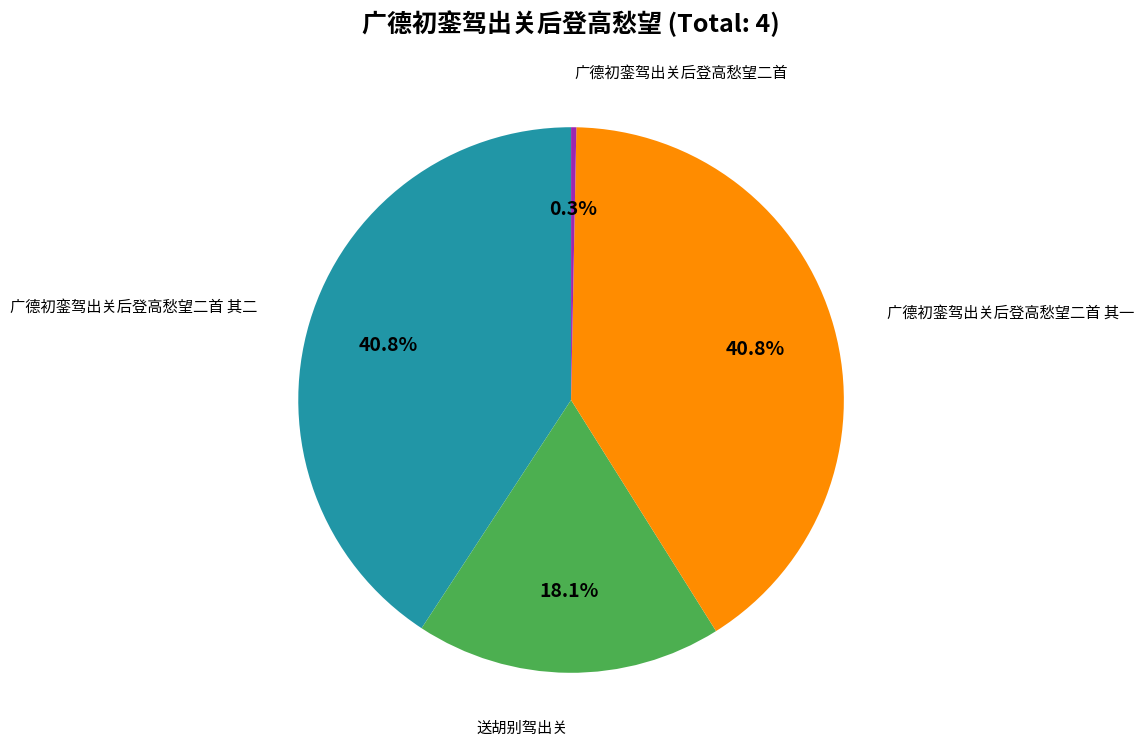

Does any single category account for the majority?

No